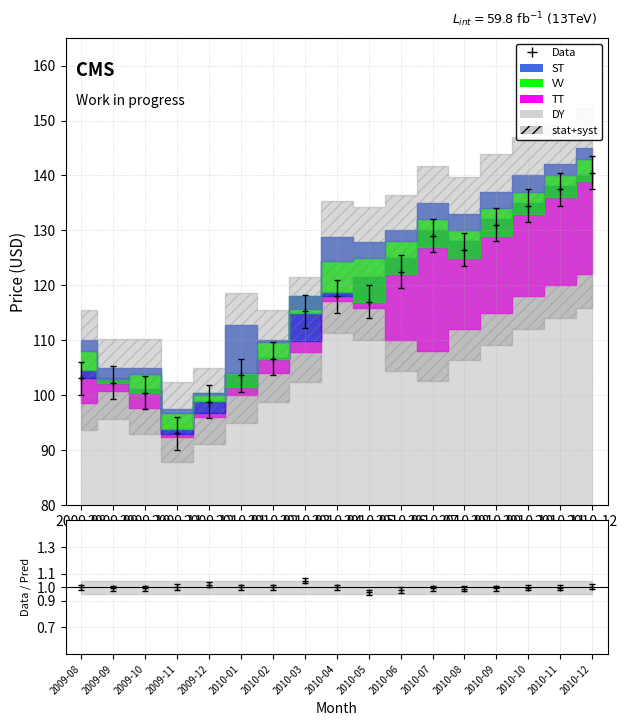

Which series has the largest range (max minus min)?

DY